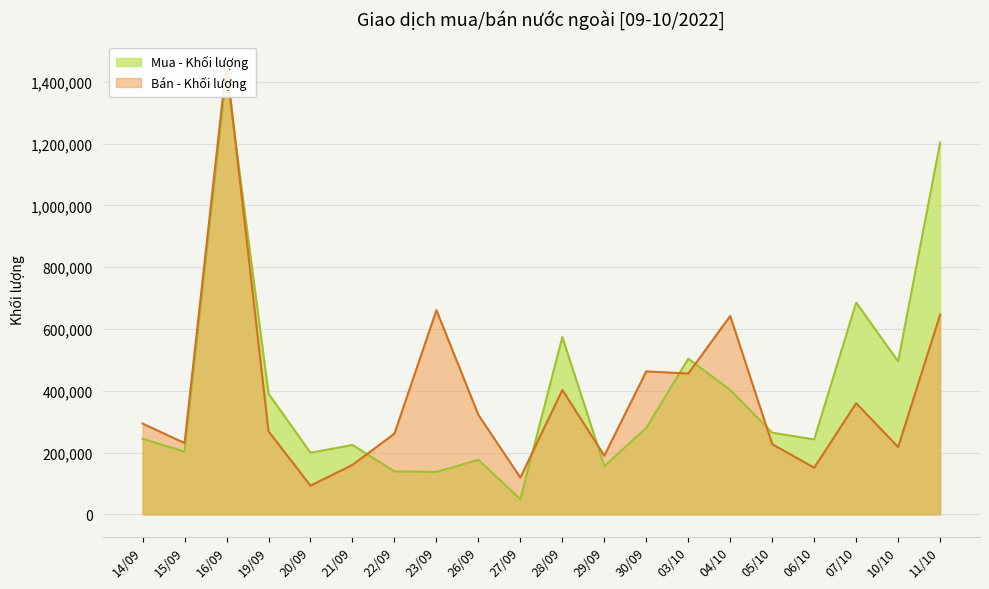

Rank the series by their maximum value, from highest to lowest.

Bán - Khối lượng, Mua - Khối lượng